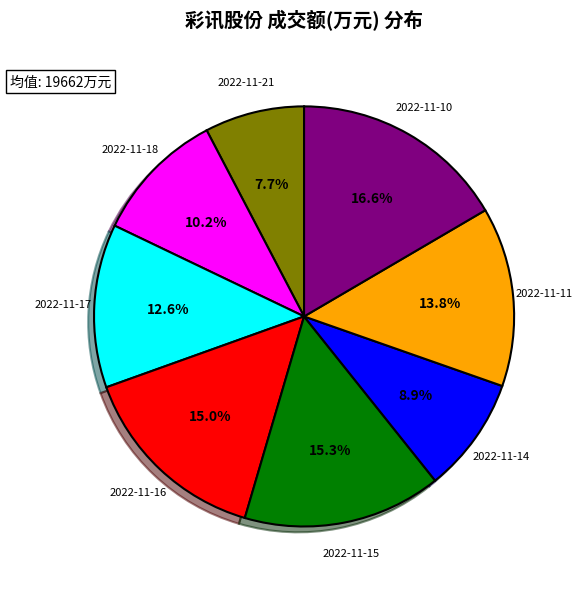

Is there any slice that represents more than half of the pie?

No